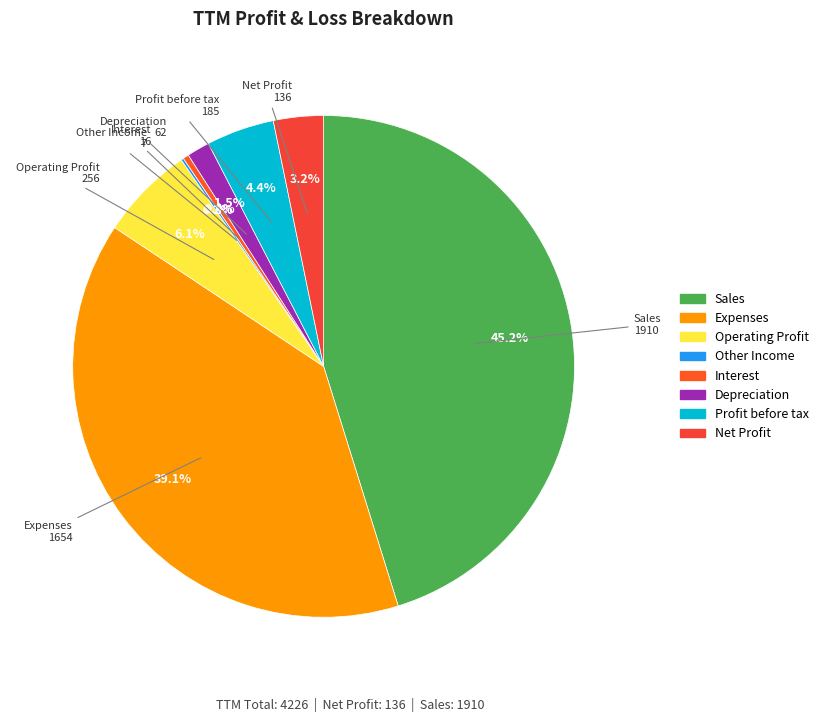

What is the ratio of the value at Operating Profit to the value at Sales?

0.1